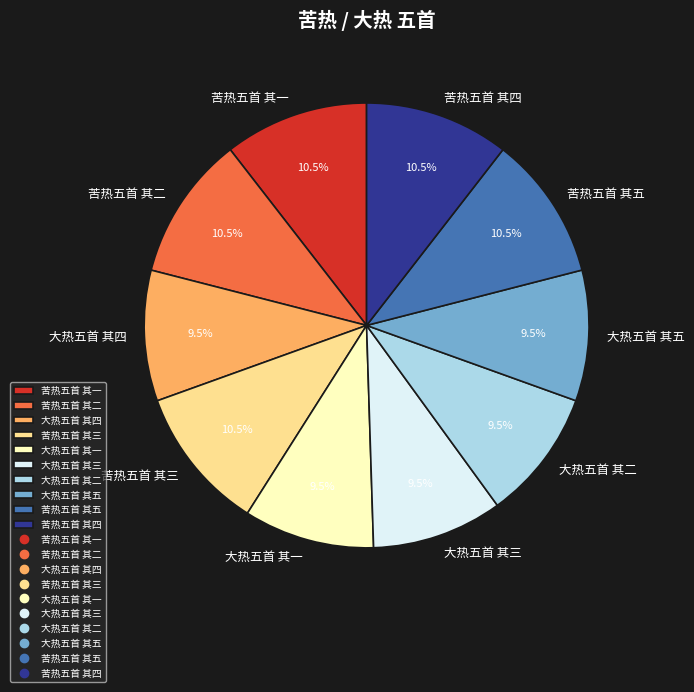

Count the number of slices in the pie.

10